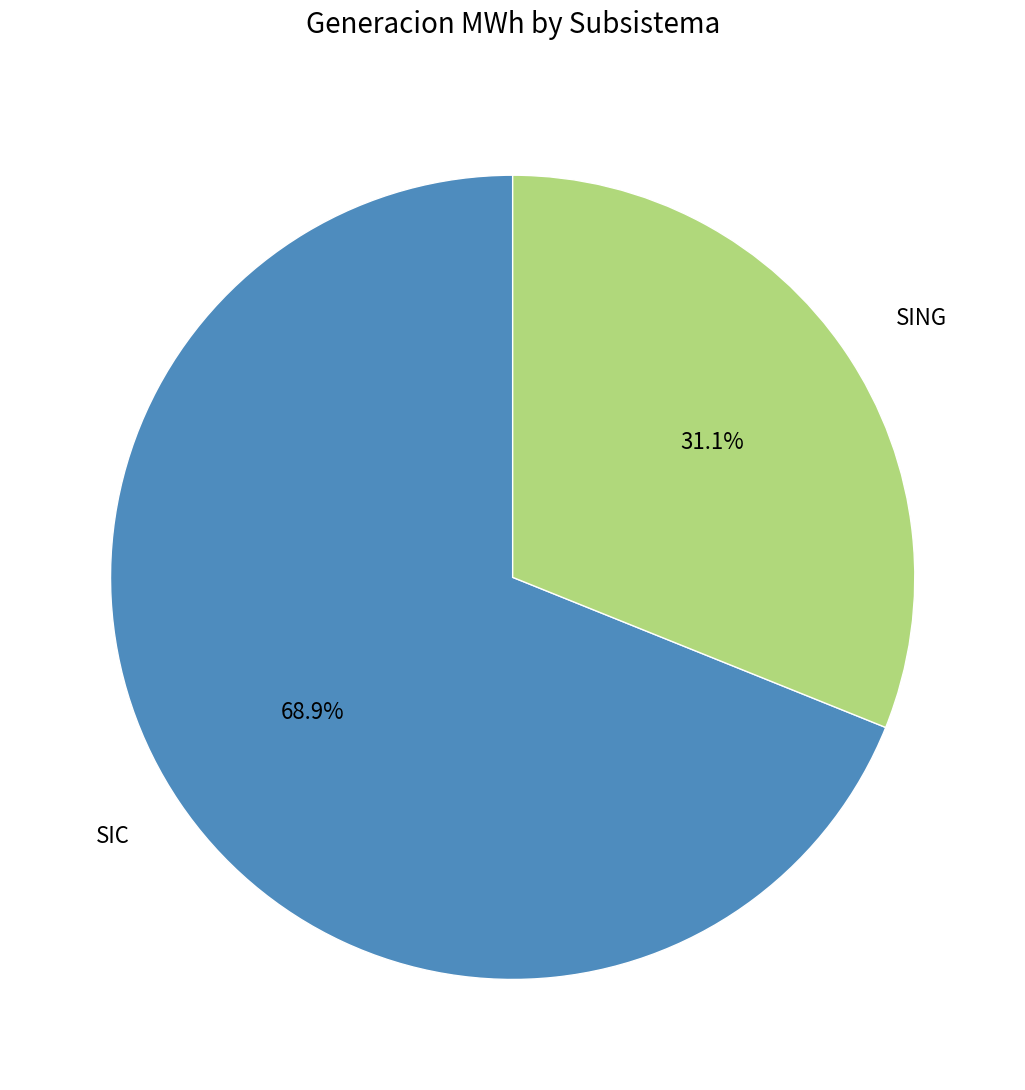

Which slice is the smallest?

SING